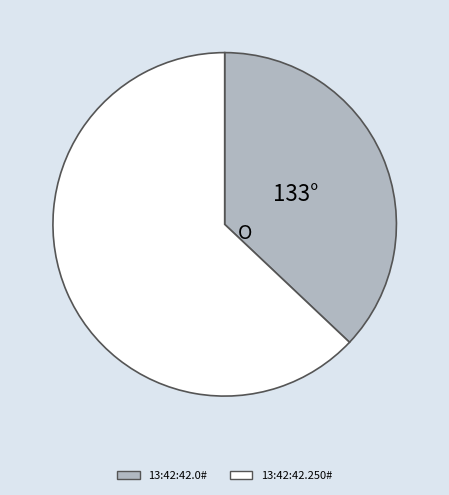

Do 13:42:42.0# and 13:42:42.250# together represent more than half of the pie?

Yes